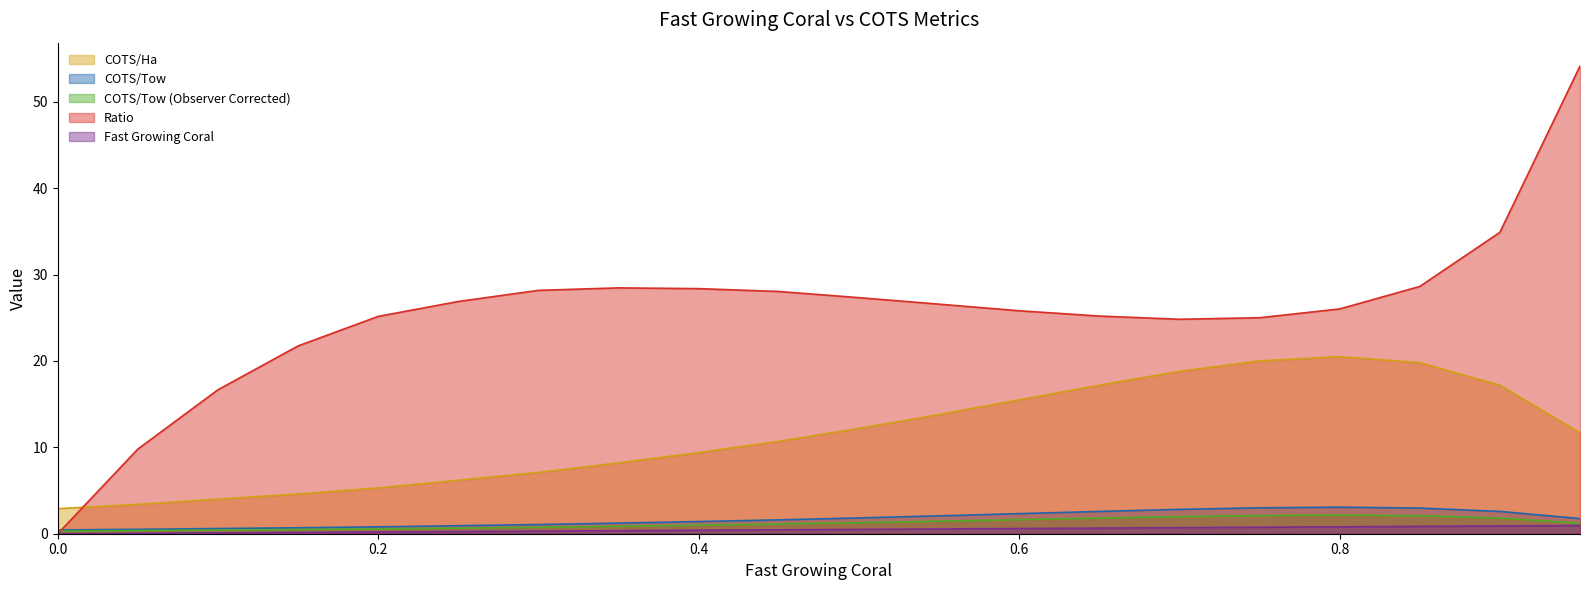

Is it true that COTS/Tow equals 1.0 at 0.45?

False